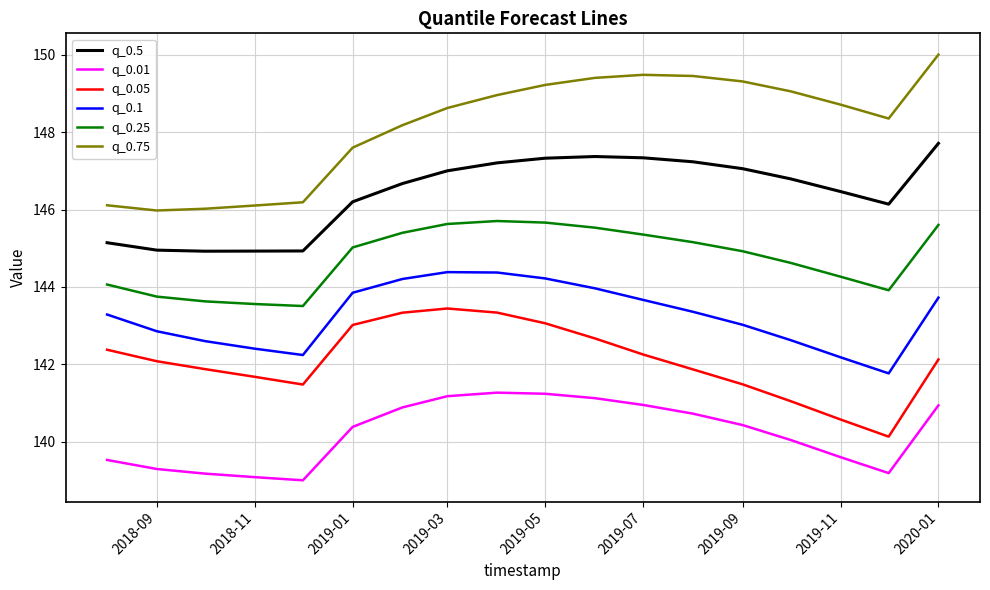

List the series in order of their peak value, highest first.

q_0.75, q_0.5, q_0.25, q_0.1, q_0.05, q_0.01